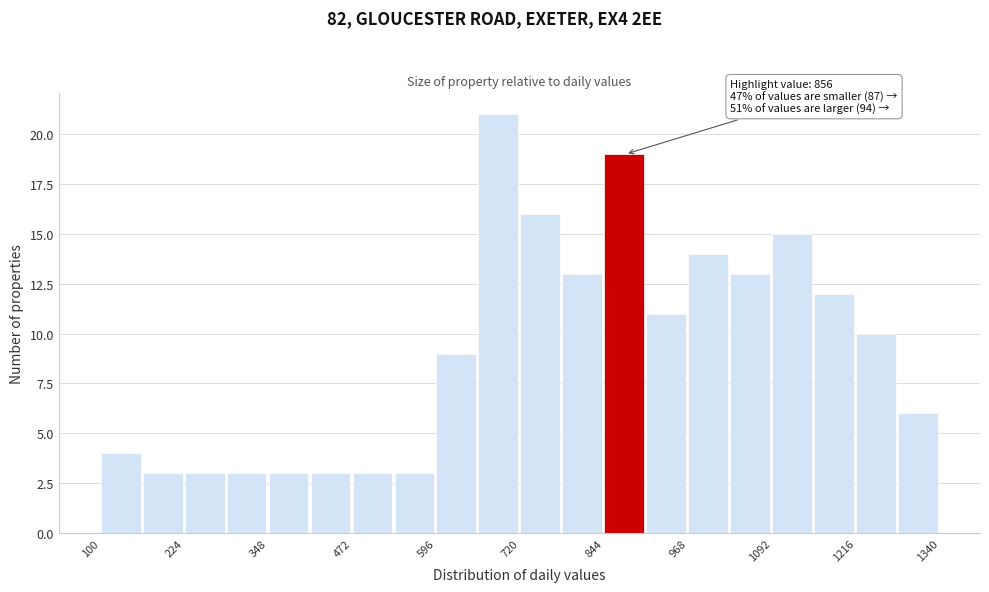

Read against the x-axis, roughly where is the centre of the tallest bar?

680